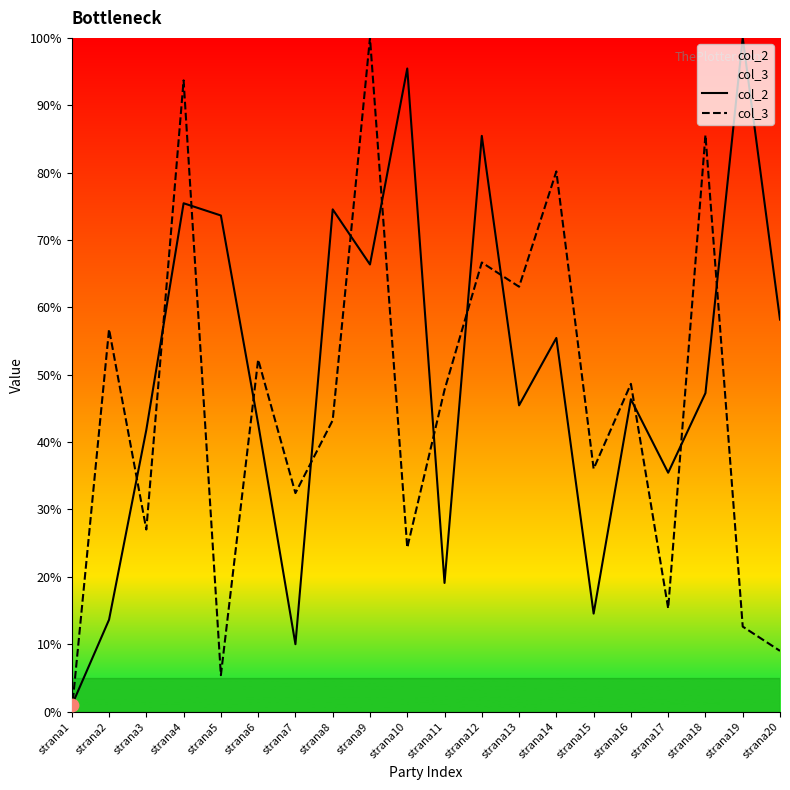

Which series has the largest Y range (max minus min)?

col_3